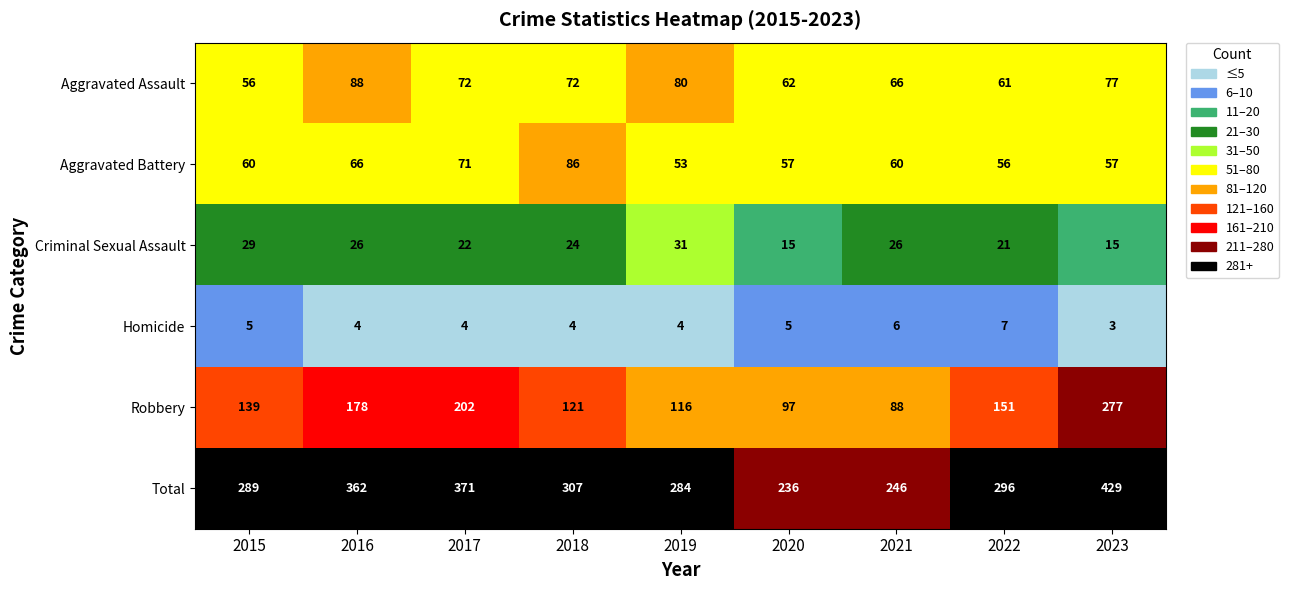

Rank the series by their maximum value, from highest to lowest.

Total, Robbery, Aggravated Assault, Aggravated Battery, Criminal Sexual Assault, Homicide